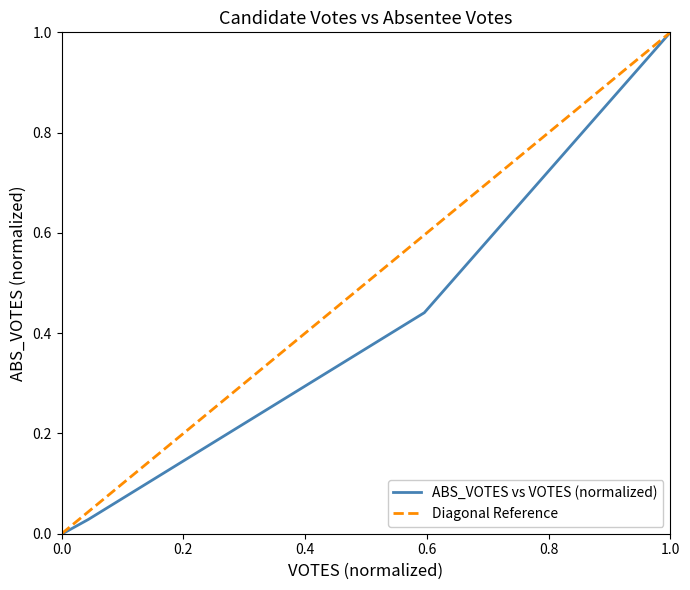

How many values in the ABS_VOTES vs VOTES (normalized) series exceed 0?

3